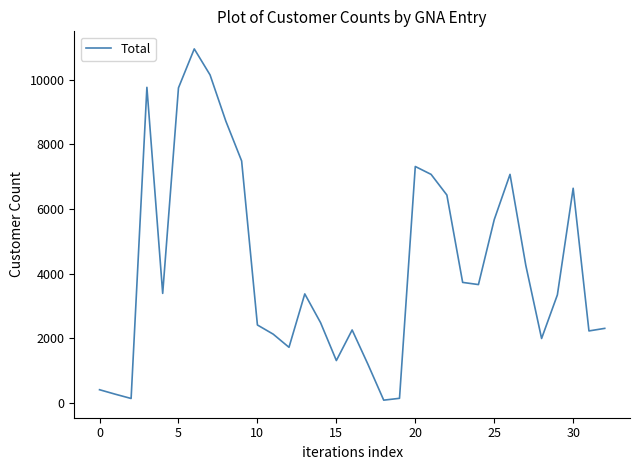

What is the maximum value shown in the chart?

10958